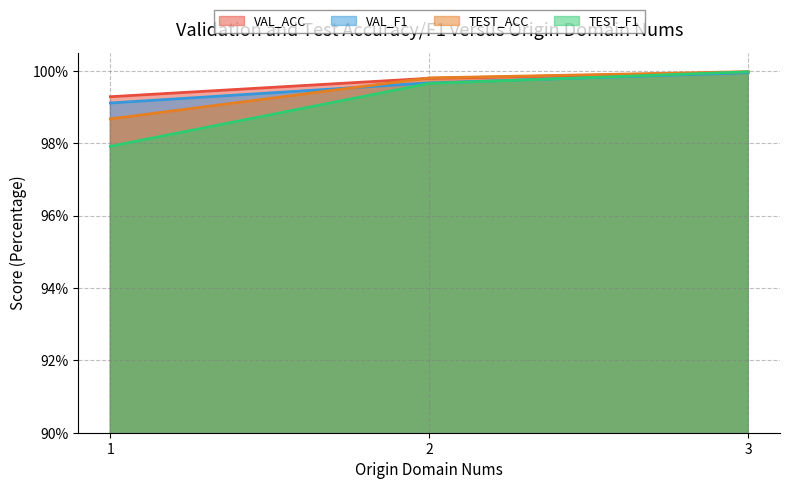

How many lines are shown in the chart?

4